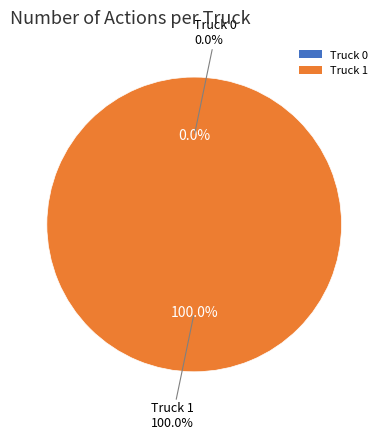

How many segments does this pie chart have?

2